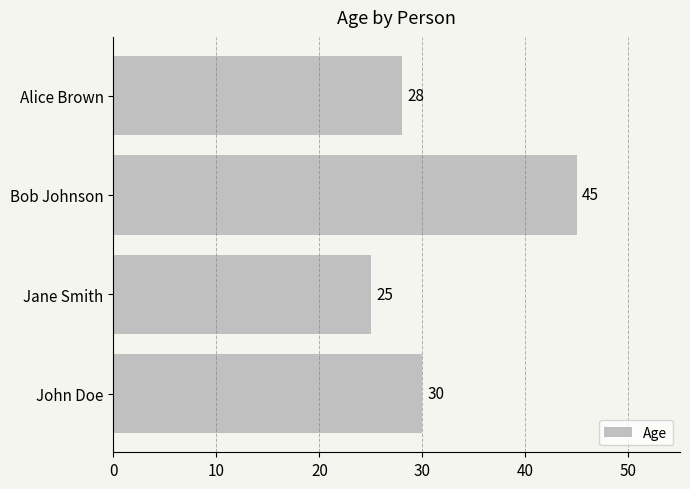

How many categories are shown in the chart?

4